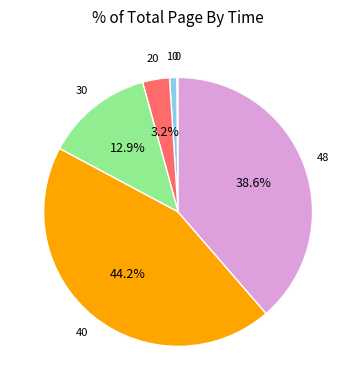

Does any single category account for the majority?

No